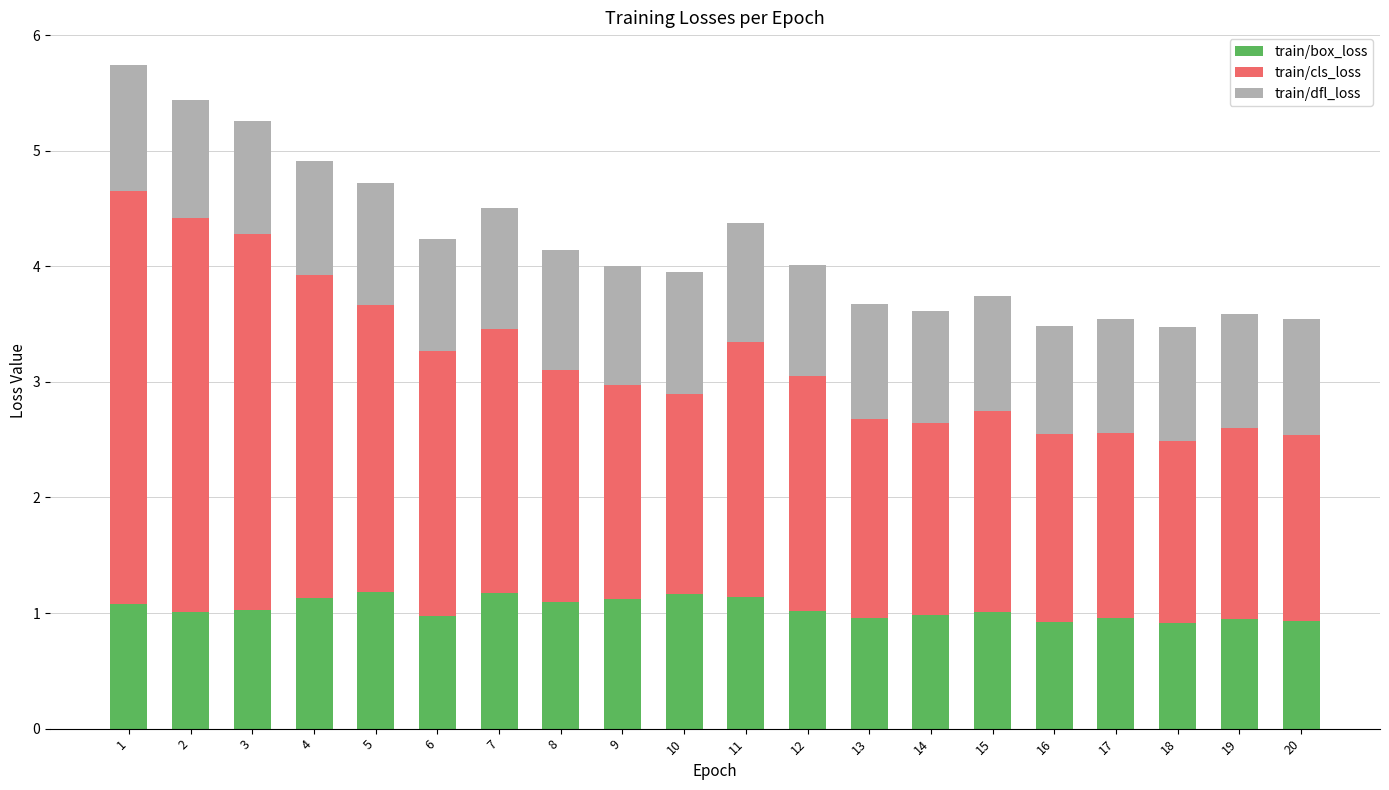

True or false: train/box_loss has a value of 0.5 at 9.

False